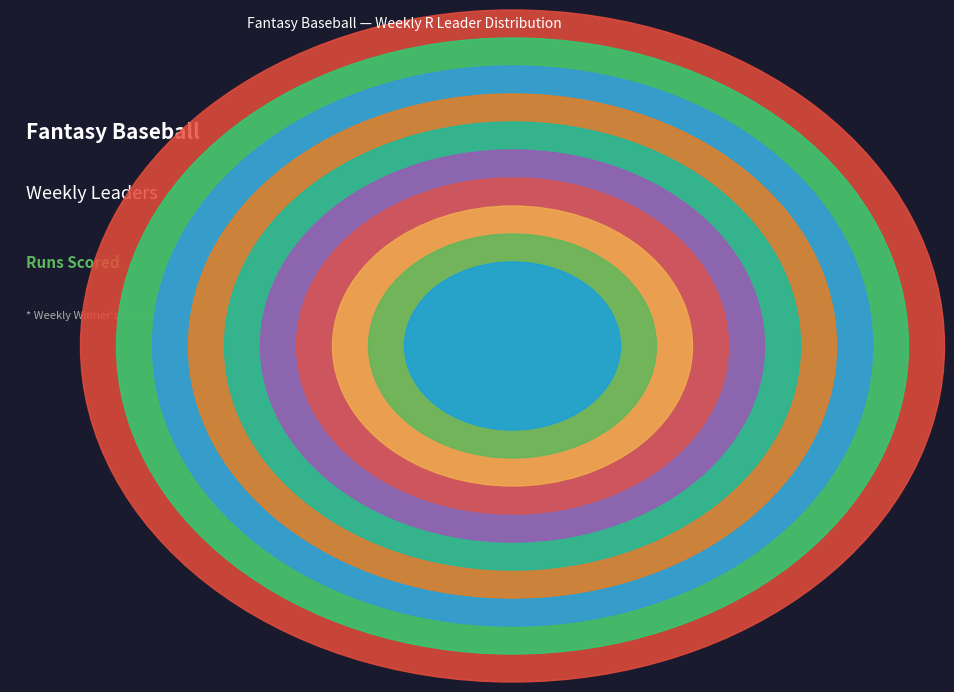

How many segments does this pie chart have?

10